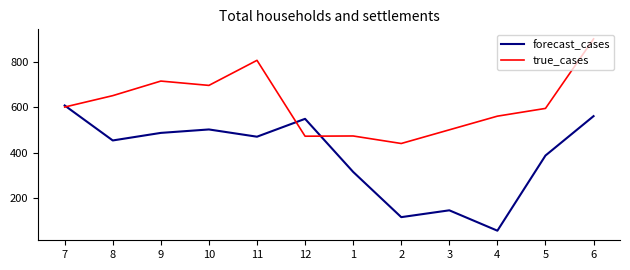

What is the maximum value for forecast_cases?

607.9